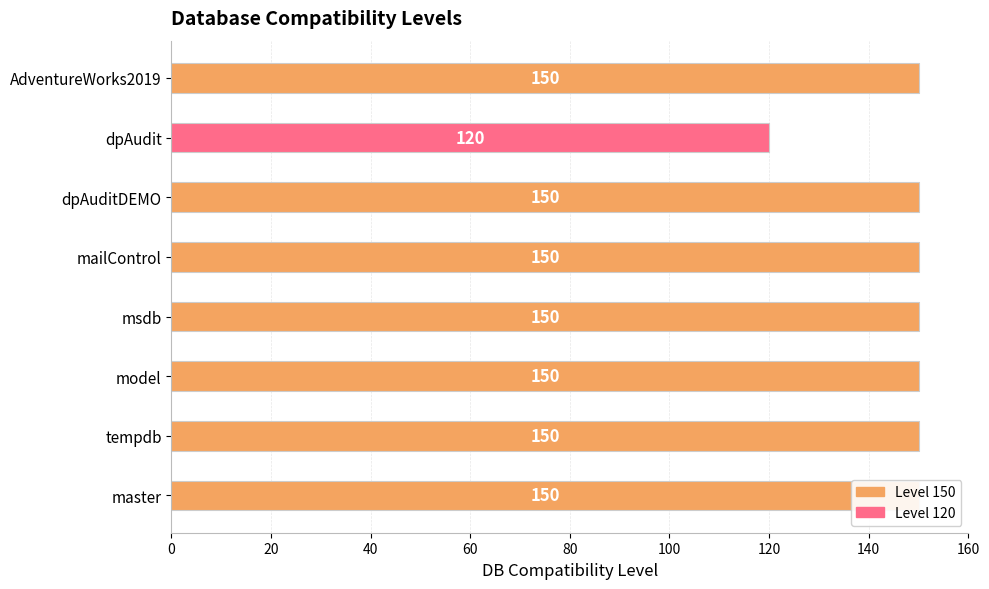

What is the maximum value shown in the chart?

150